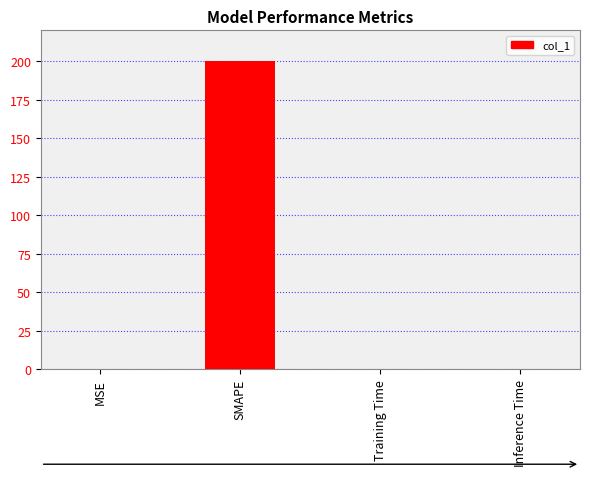

What is the greatest value displayed?

200.0